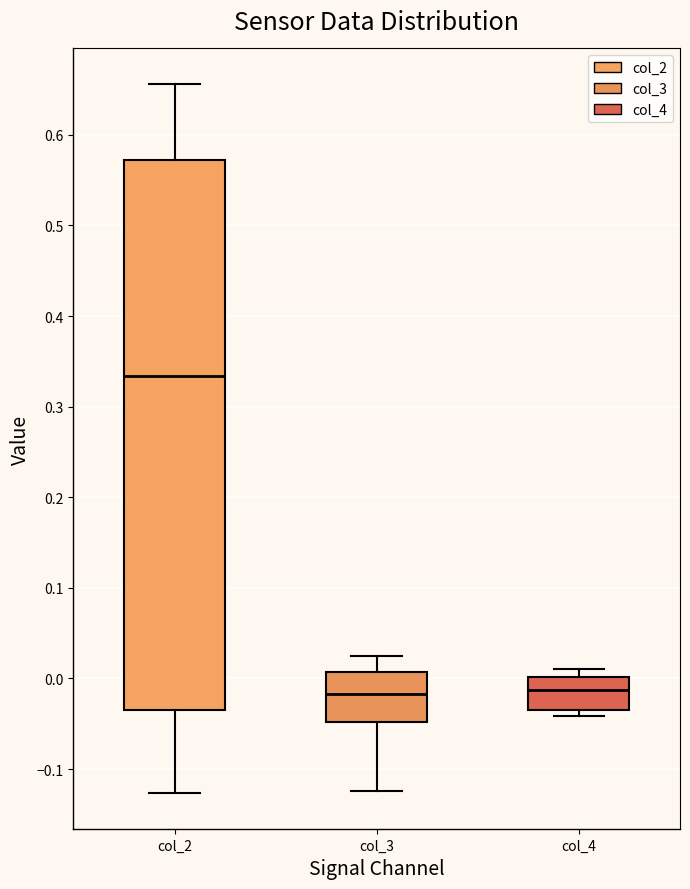

Where does the lower whisker of the box for col_3 end on the y-axis? The values are not printed on the chart, so give them approximately, as read against the axis.

-0.12